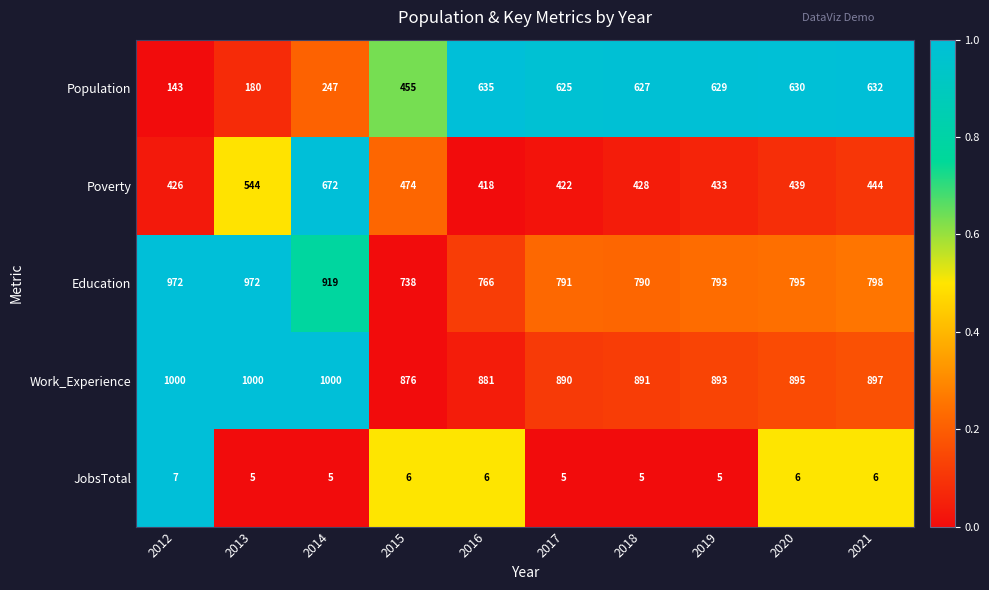

Which series has the widest spread of values?

Population